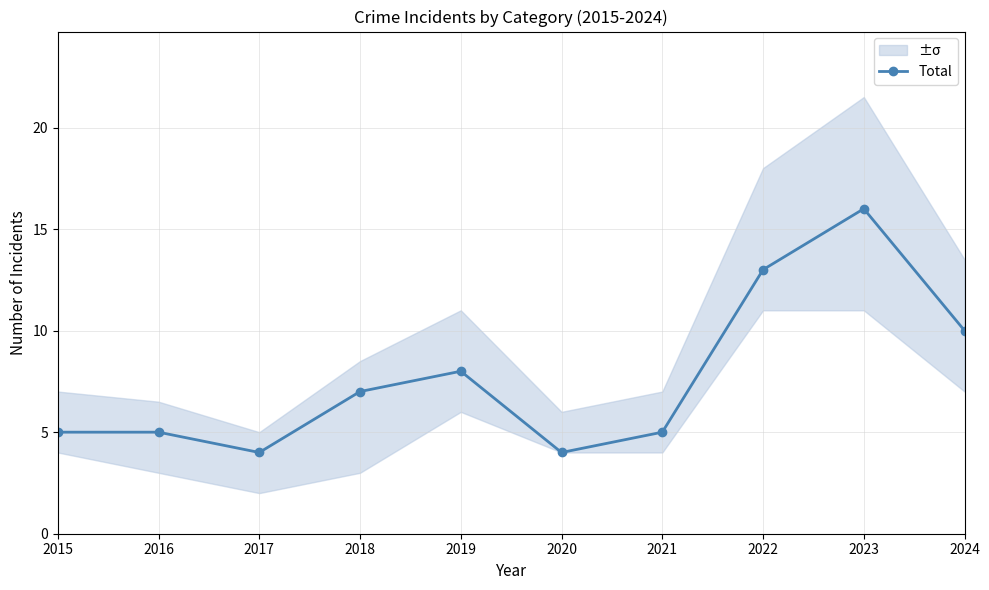

What is the smallest value displayed?

4